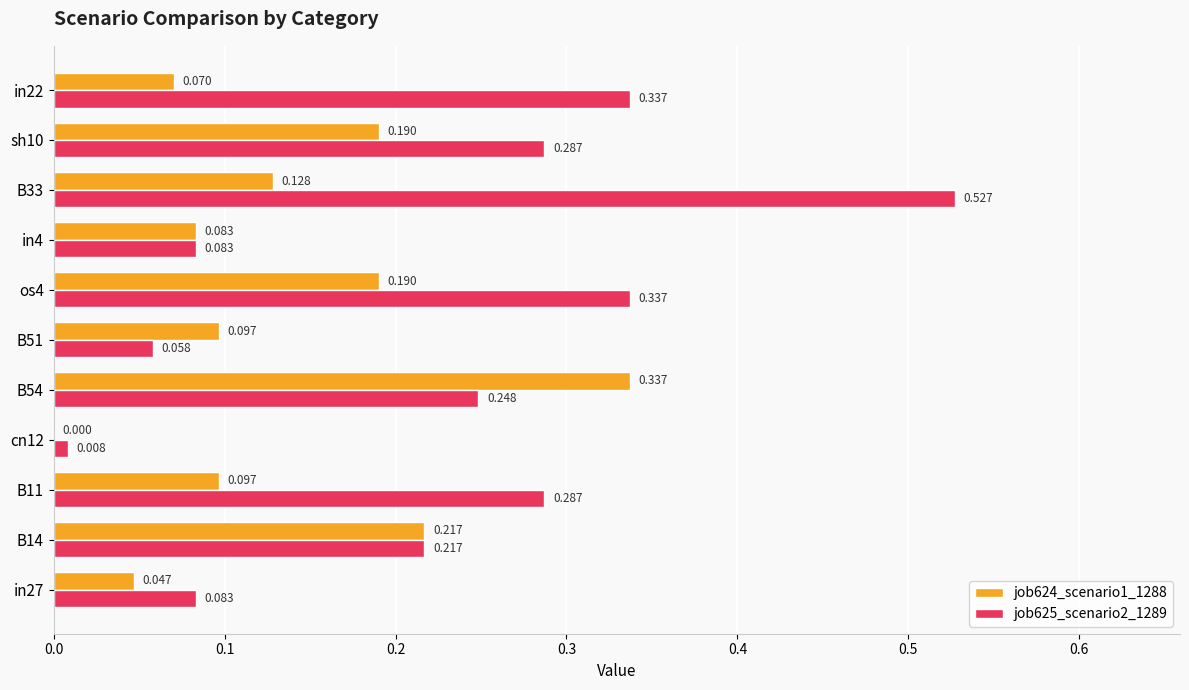

Is the value of job624_scenario1_1288 at B14 greater than the value of job625_scenario2_1289 at B33?

No